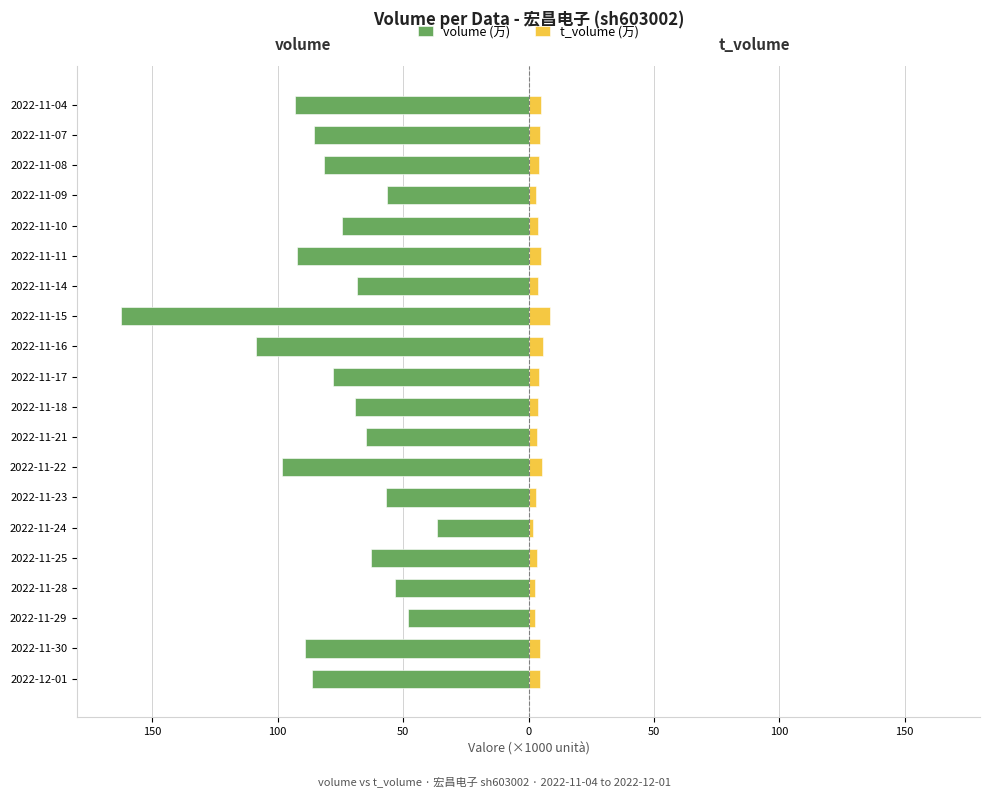

Between 2022-11-29 and 2022-11-10, which series saw the biggest shift?

volume (万)